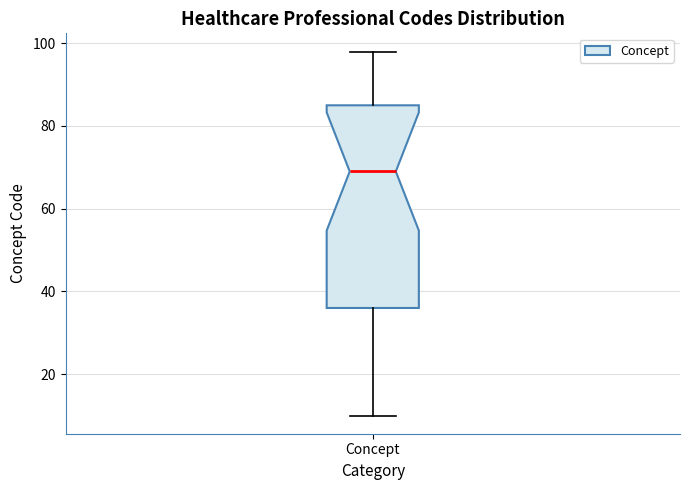

Where does the upper whisker of the box for Concept end on the y-axis? The values are not printed on the chart, so give them approximately, as read against the axis.

98